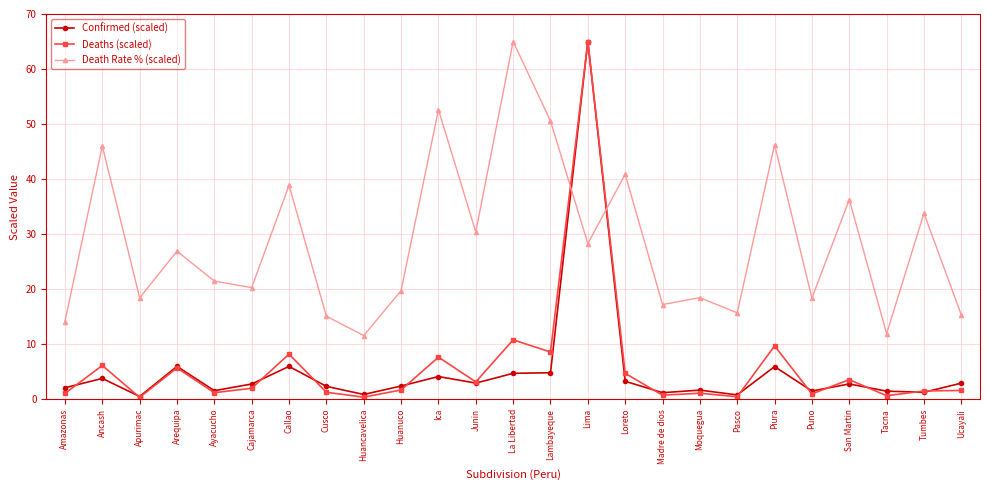

How many interior local peaks does the Confirmed (scaled) series have?

8